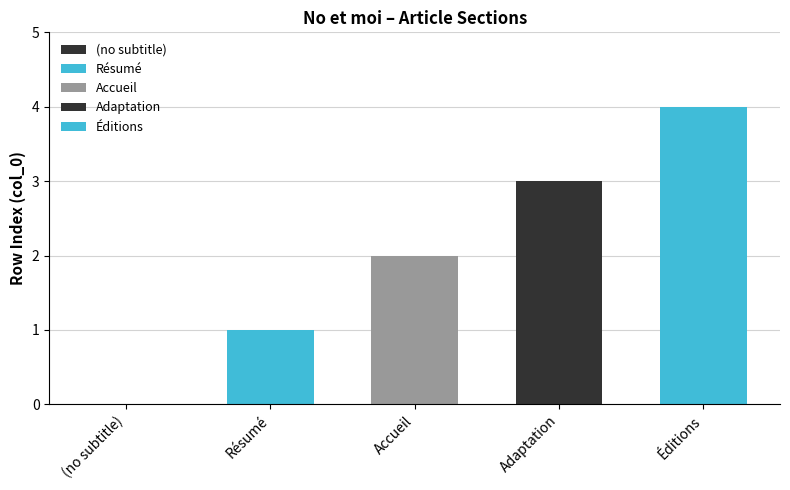

What is the label of the 5th bar from the left?

Éditions